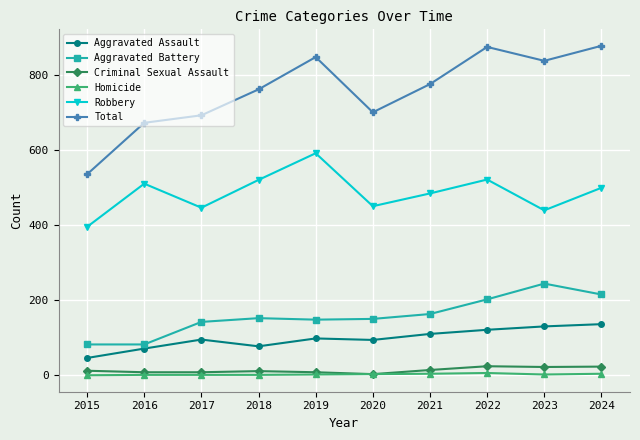

How many series are shown in this chart?

6